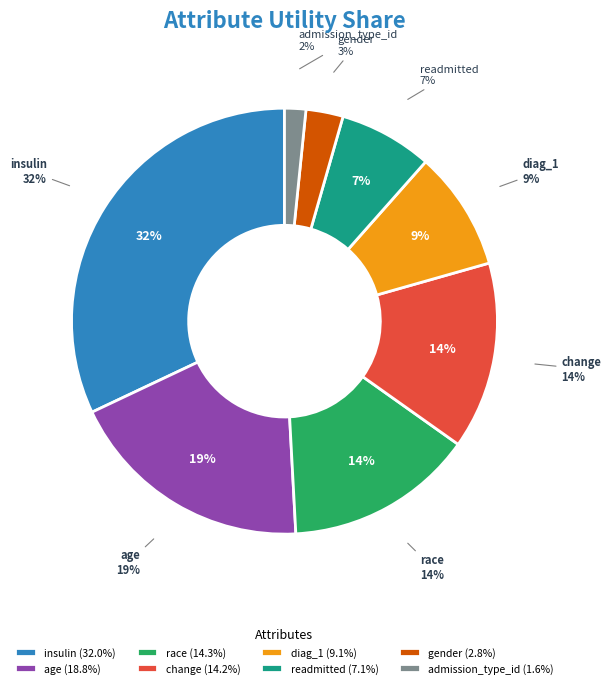

How many segments does this pie chart have?

8